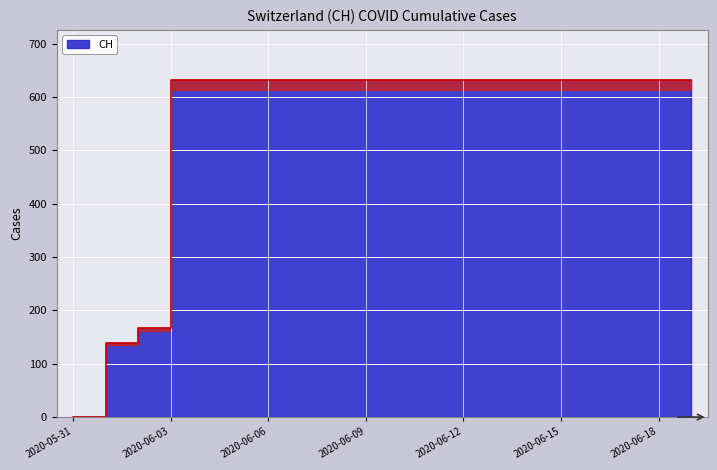

Reading left to right, transcribe all the data shown in this chart.

0	139	167	631	631	631	631	631	631	631	631	631	631	631	631	631	631	631	631	631